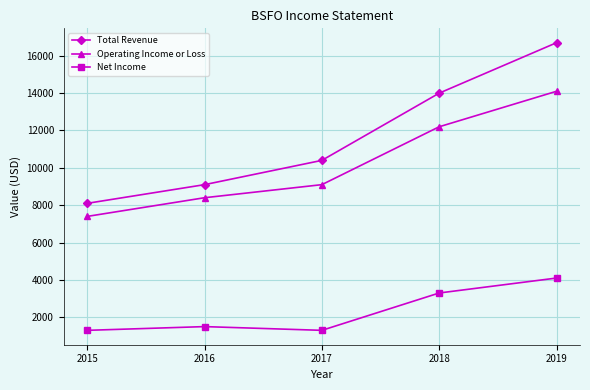

What is the difference between the highest and lowest values at 2015?

6800